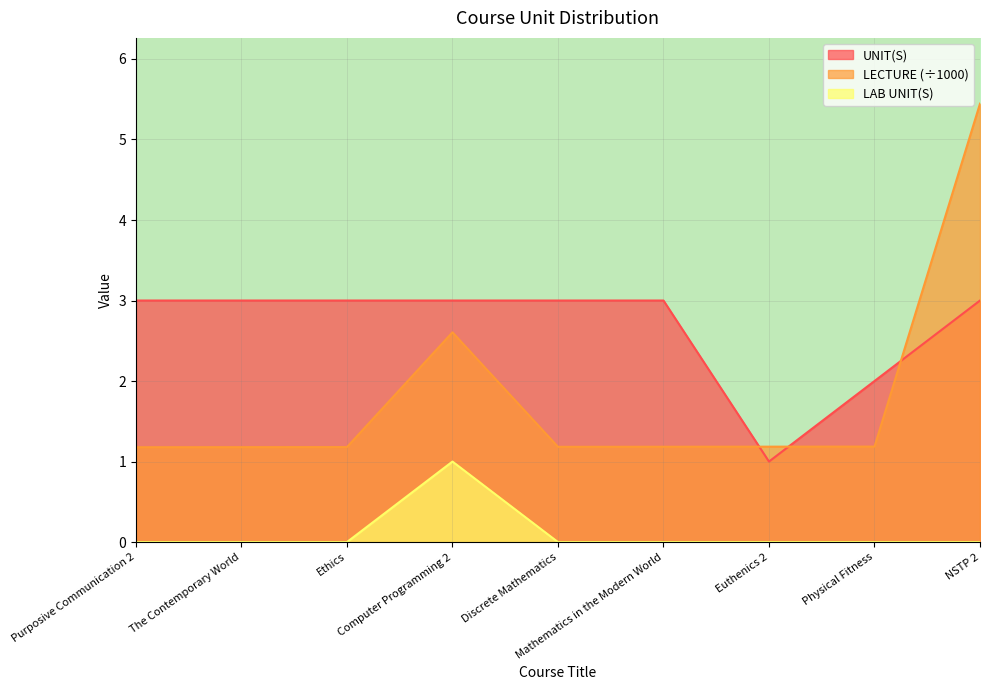

Between The Contemporary World and NSTP 2, which series saw the biggest shift?

LECTURE (÷1000)